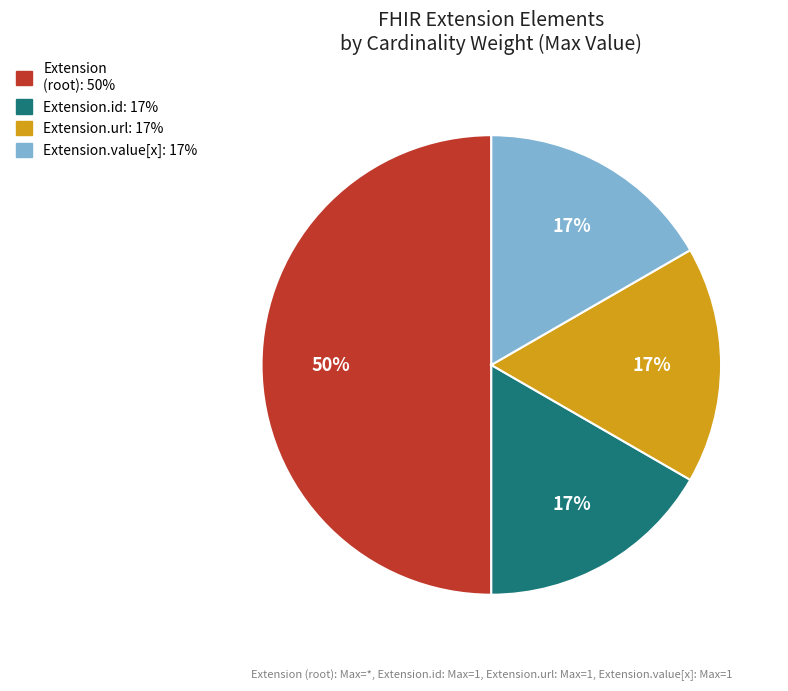

To the nearest percent, what is the difference between the largest and smallest slice percentages?

33%